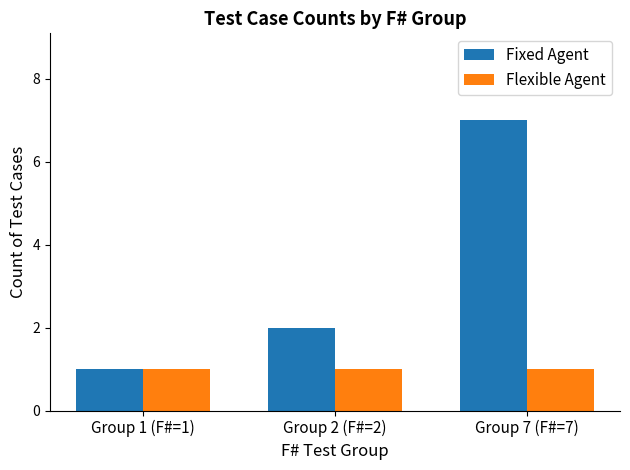

Which series has the largest total across all categories?

Fixed Agent